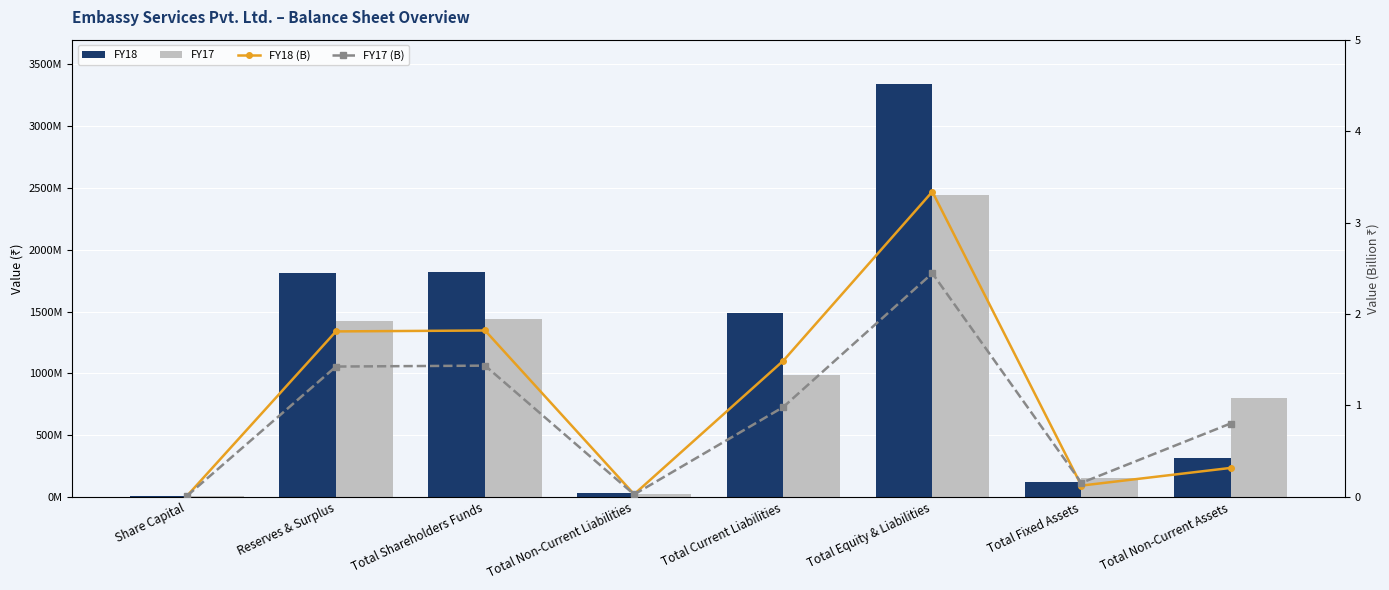

The FY18 (B) series shows 0.0 at Share Capital. True or false?

True